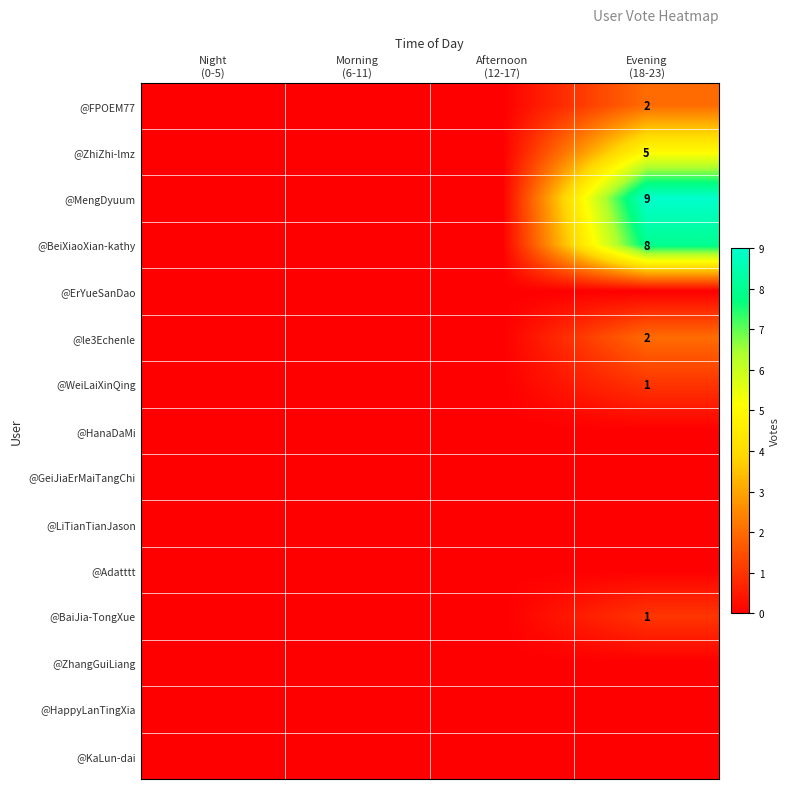

At which category is the sum across all series the highest?

Evening
(18-23)